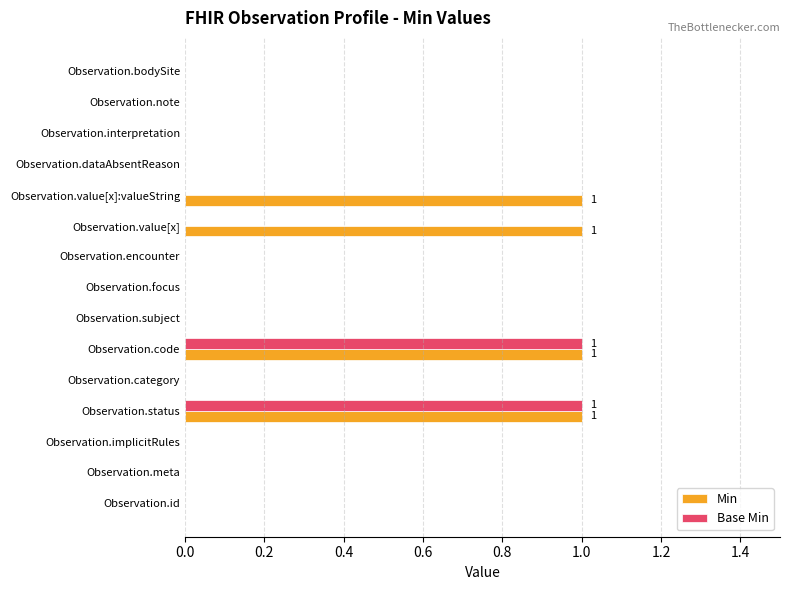

True or false: Base Min has a value of -1 at Observation.dataAbsentReason.

False